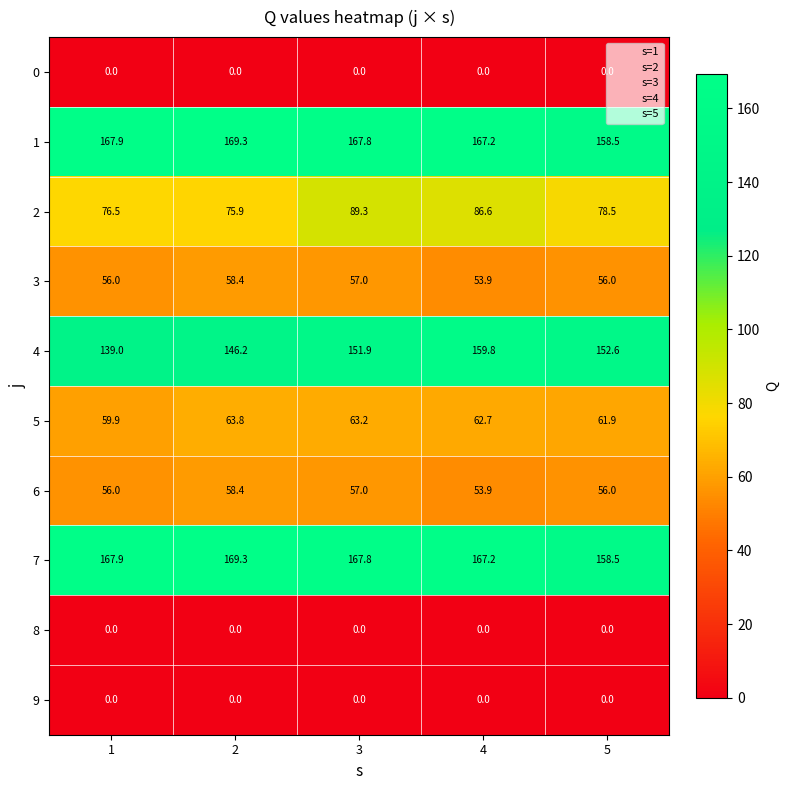

What is the sum of the 6 values at 4 and 2?

112.3